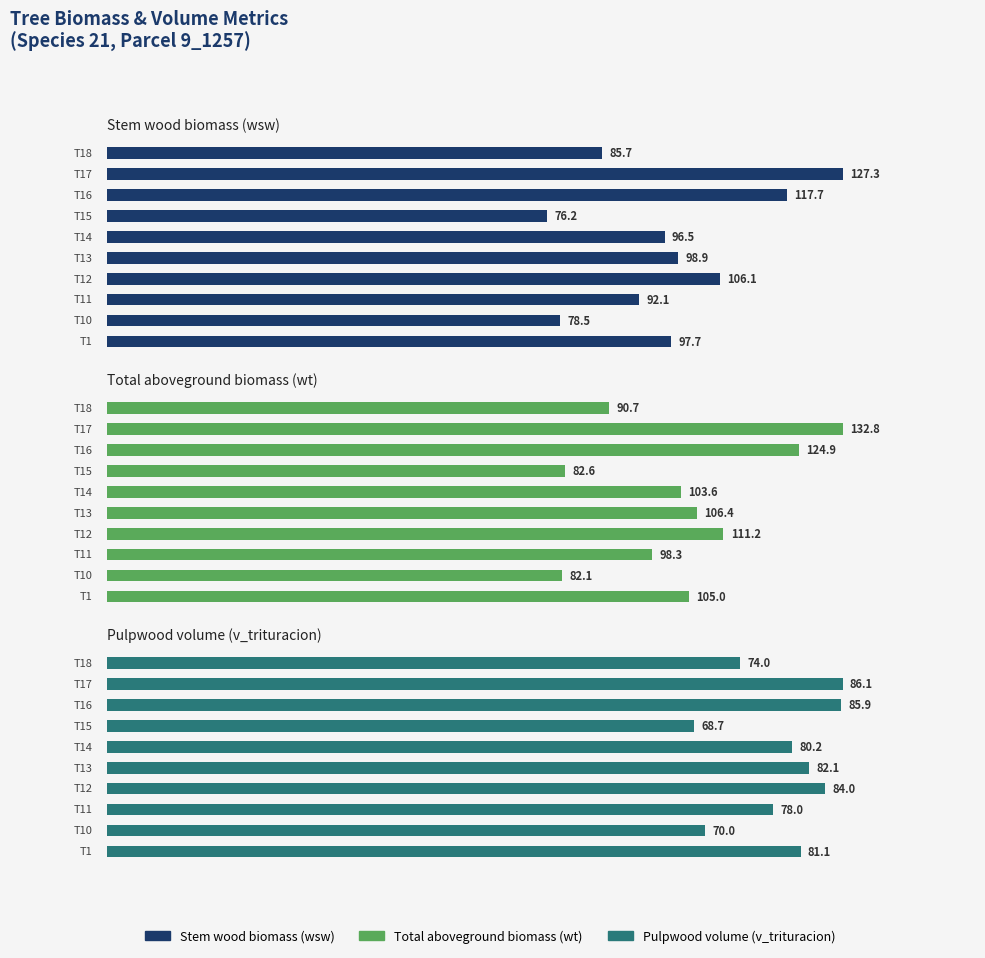

What is the difference between the maximum and minimum values in the v_trituracion series?

17.4